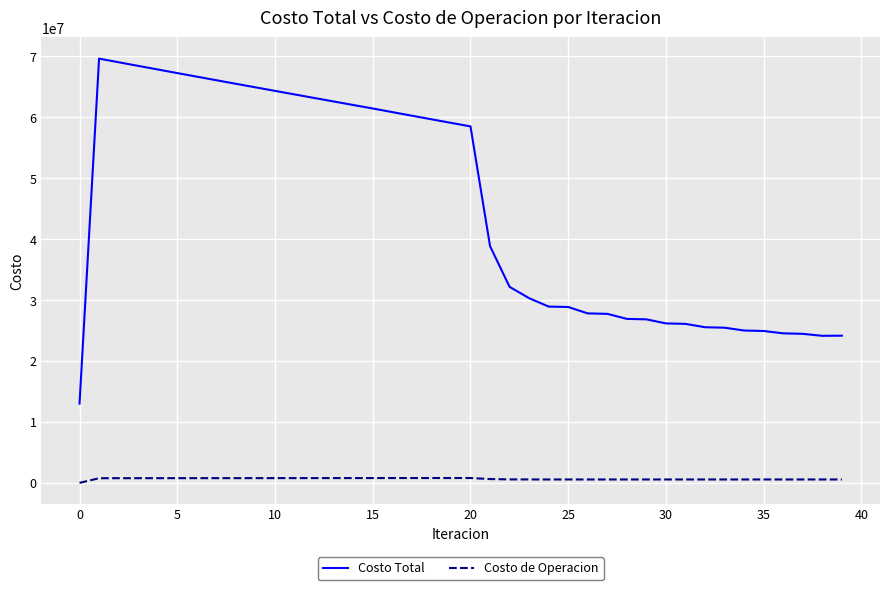

Rank the series by their average value, from lowest to highest.

Costo de Operacion, Costo Total